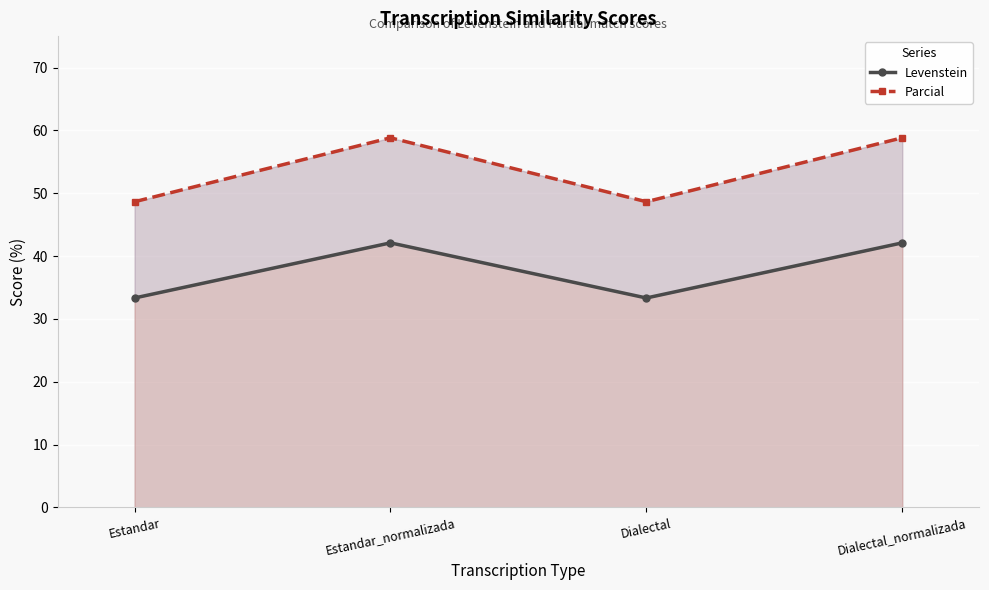

What is the sum of the Levenstein values at Estandar and Dialectal_normalizada?

75.4